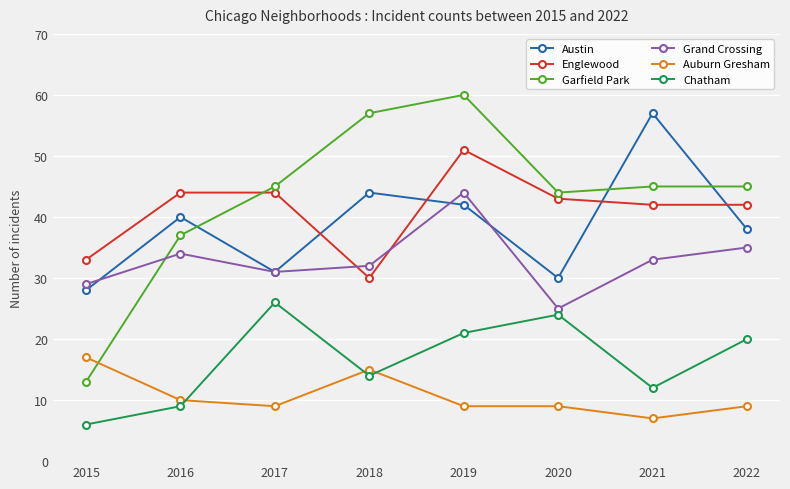

What is the value of the Austin point at the 1st from the left?

28